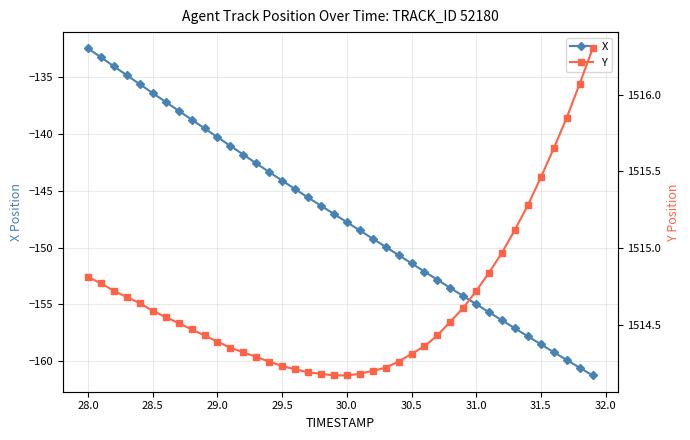

Does the chart display data point markers on the line(s)?

Yes